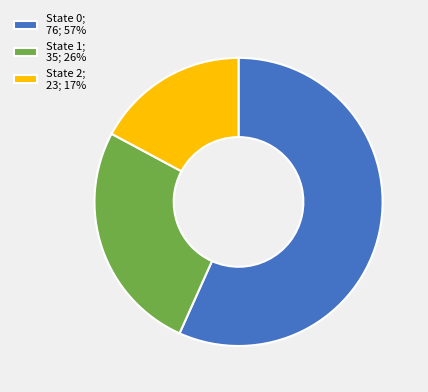

Is State 0; 76; 57% the majority of the pie?

Yes